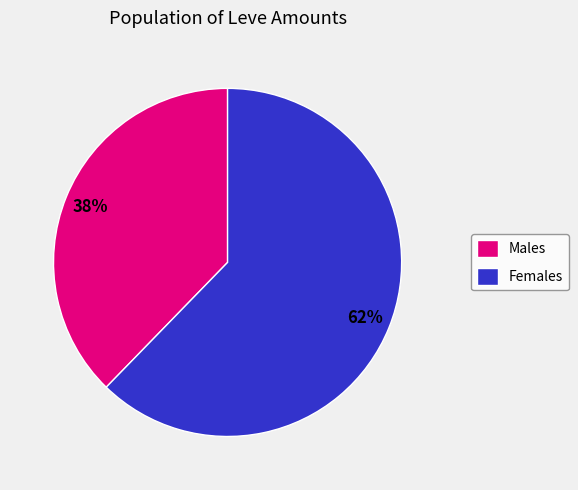

Which slice is the largest?

Females